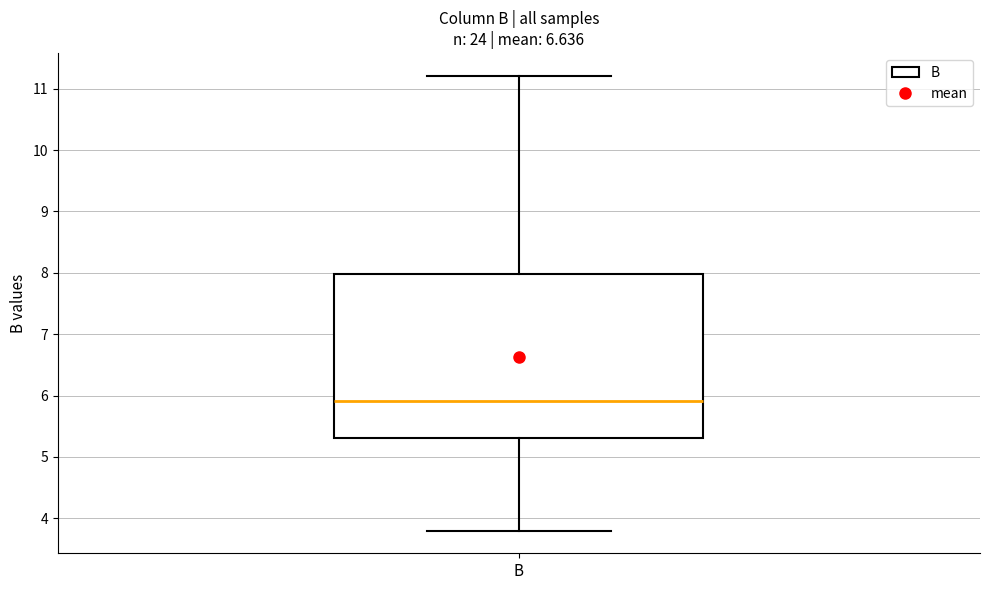

Where does the lower whisker of the box for B end on the y-axis? The values are not printed on the chart, so give them approximately, as read against the axis.

3.8